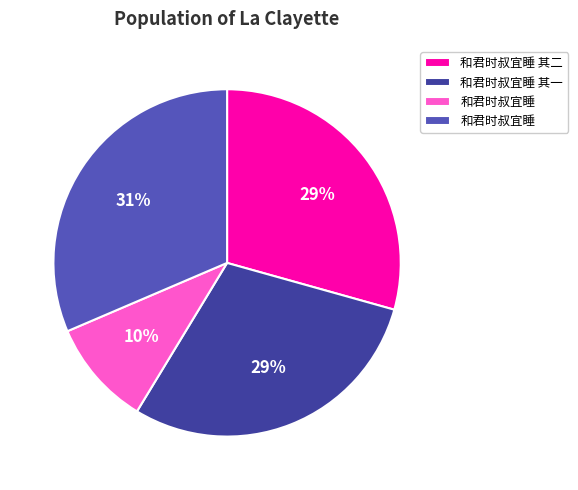

Does any single category account for the majority?

No